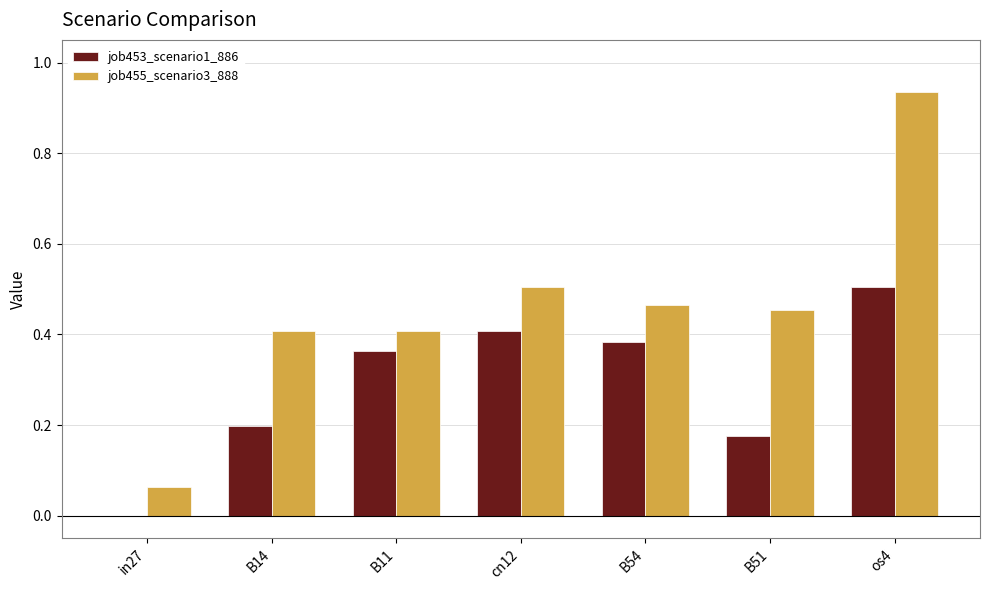

At which label is job453_scenario1_886 closest to 0?

in27